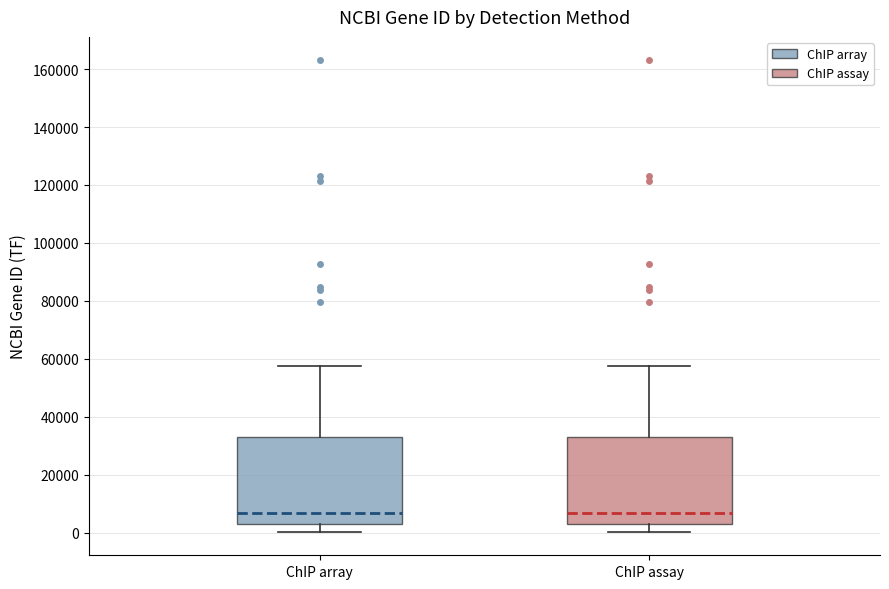

Where is the upper edge of the box for ChIP assay on the y-axis? The values are not printed on the chart, so give them approximately, as read against the axis.

34000